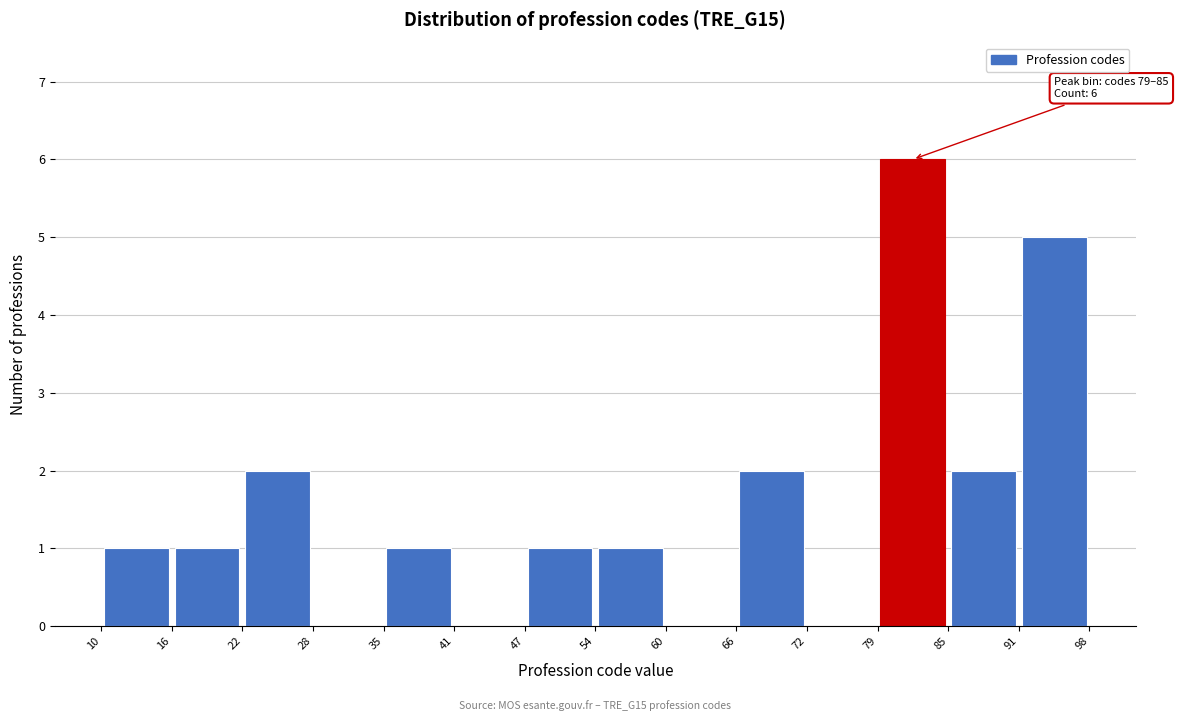

Which range on the x-axis has the tallest bar?

79 to 85